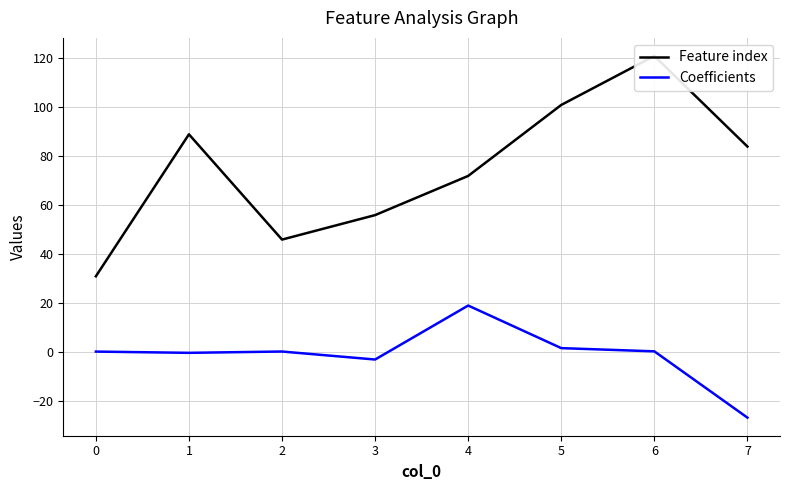

What is the greatest value displayed?

121.0